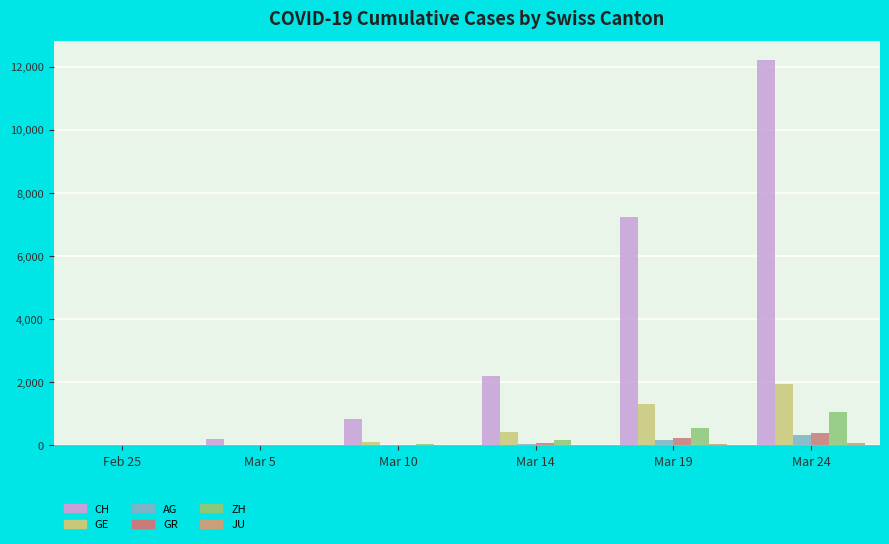

Does the chart contain stacked bars?

No